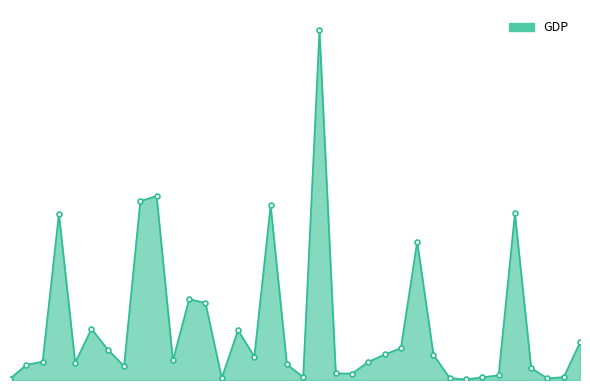

Rank the categories by value from lowest to highest.

Burundi, Afghanistan, Central African Republic, Burkina Faso, Bangladesh, Cambodia, Chad, Benin, Cameroon, Bolivia, Bhutan, Cape Verde, Armenia, Albania, Belize, Angola, Bosnia and Herzegovina, Algeria, Azerbaijan, Belarus, Bulgaria, Botswana, Argentina, Brazil, Chile, Barbados, Antigua and Barbuda, Bahrain, Bahamas, The, Brunei Darussalam, Andorra, Canada, Belgium, Australia, Austria, Bermuda